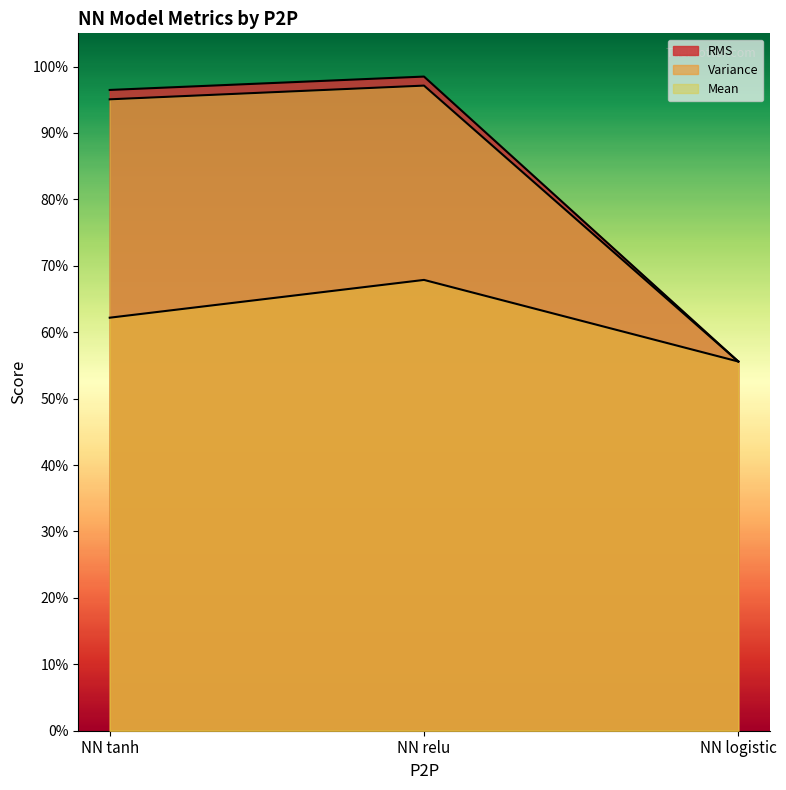

At how many categories does at least one series exceed 0?

3